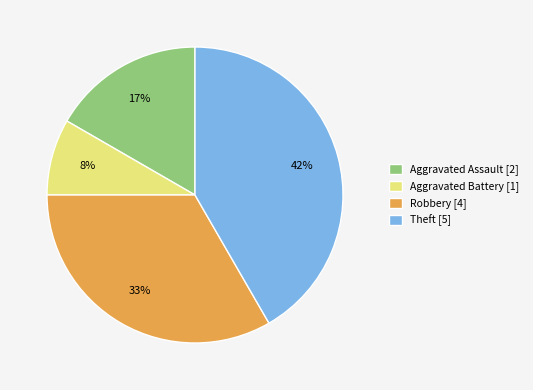

To the nearest percent, what is the difference between the Aggravated Battery [1] and Robbery [4] slice percentages?

25%